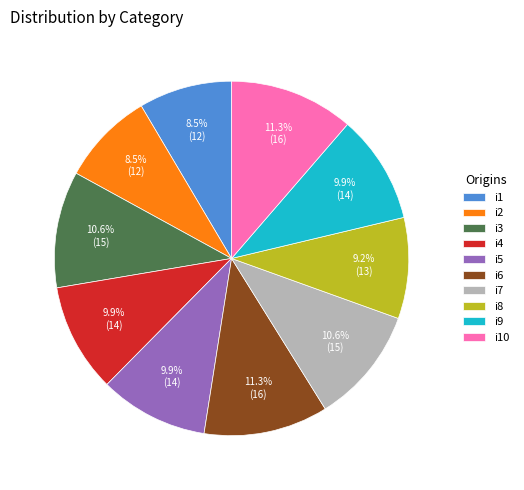

What is the ratio of the value at i8 to the value at i7?

0.9